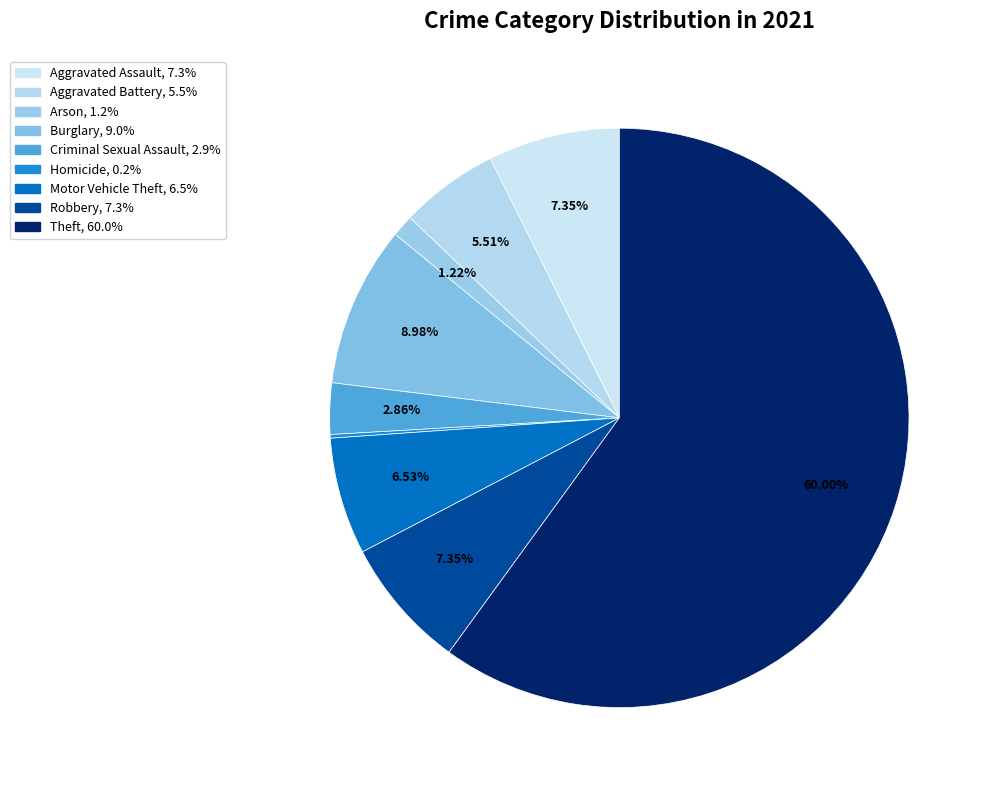

Which category accounts for the majority?

Theft